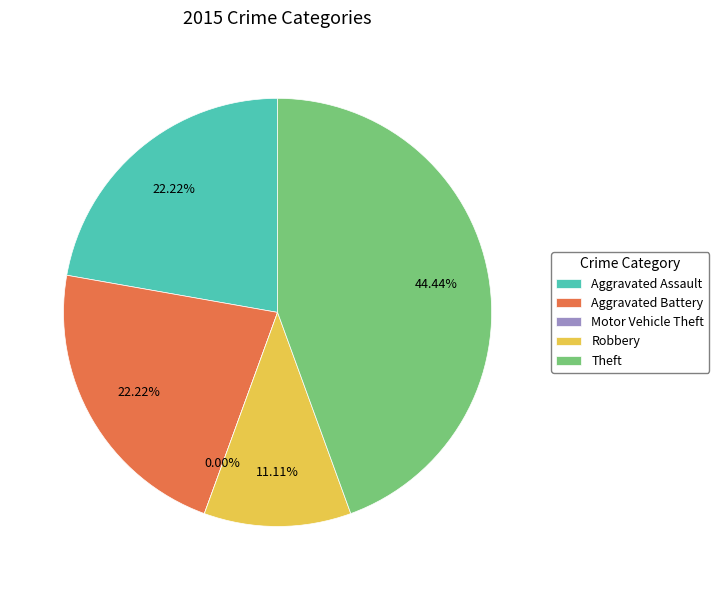

Is it true that Aggravated Battery is 22% of the pie?

True